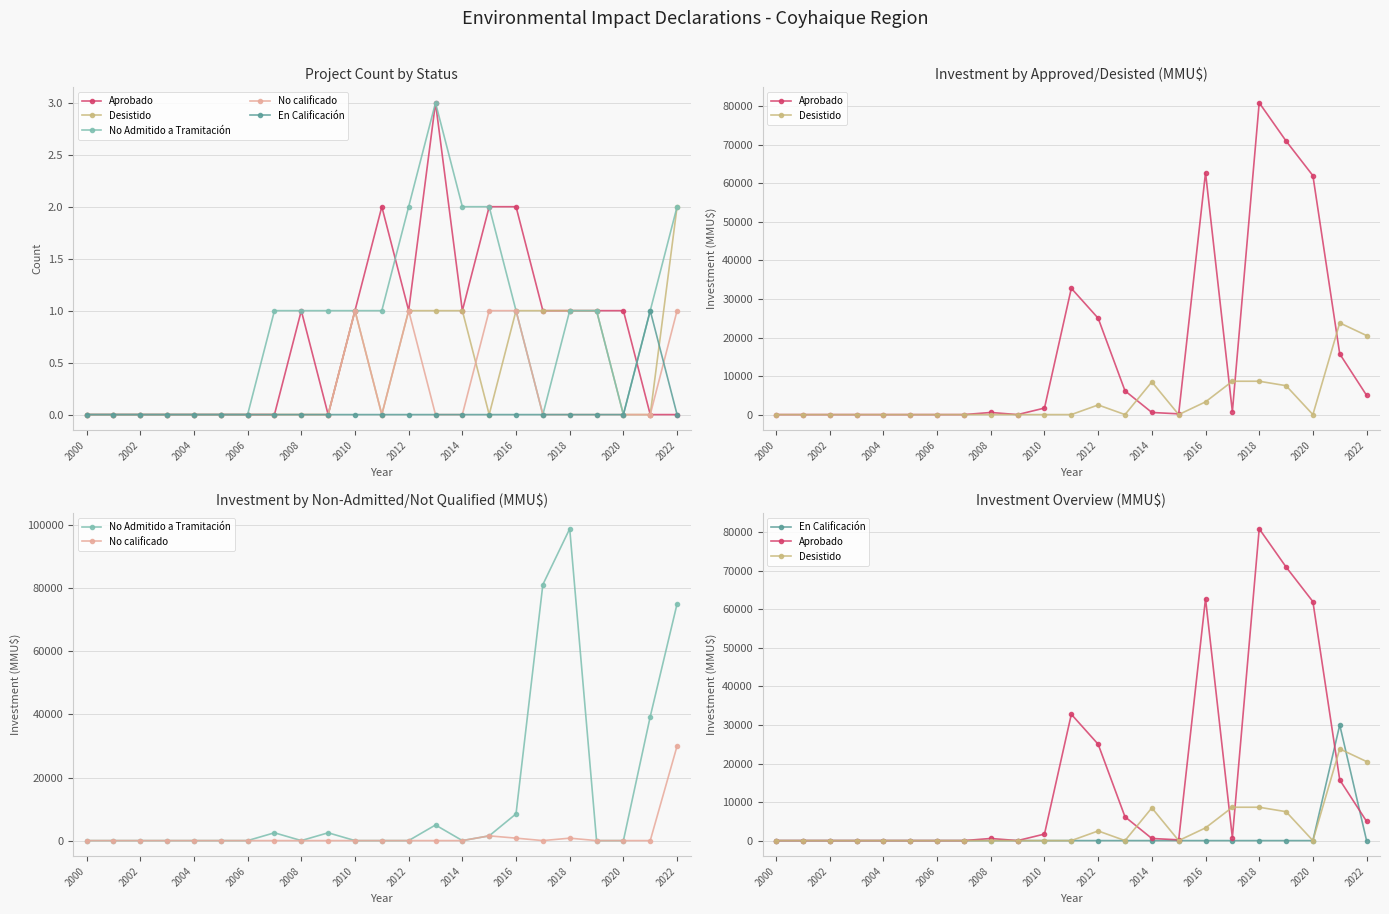

At how many categories does at least one series exceed 33083?

7